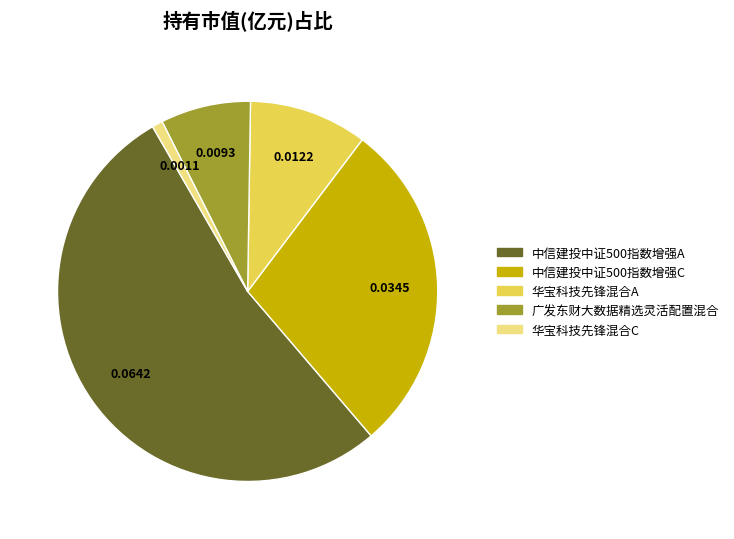

Does any single category account for the majority?

Yes